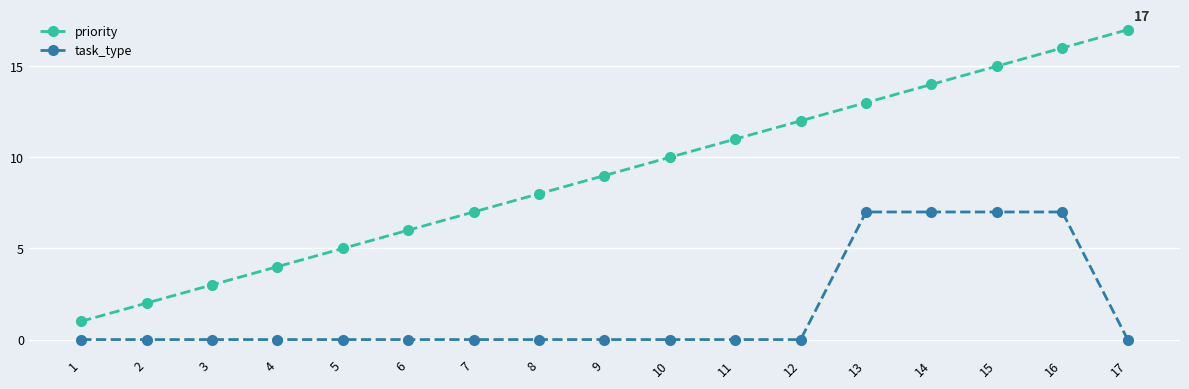

Rank the series at 9 from highest to lowest value.

priority, task_type